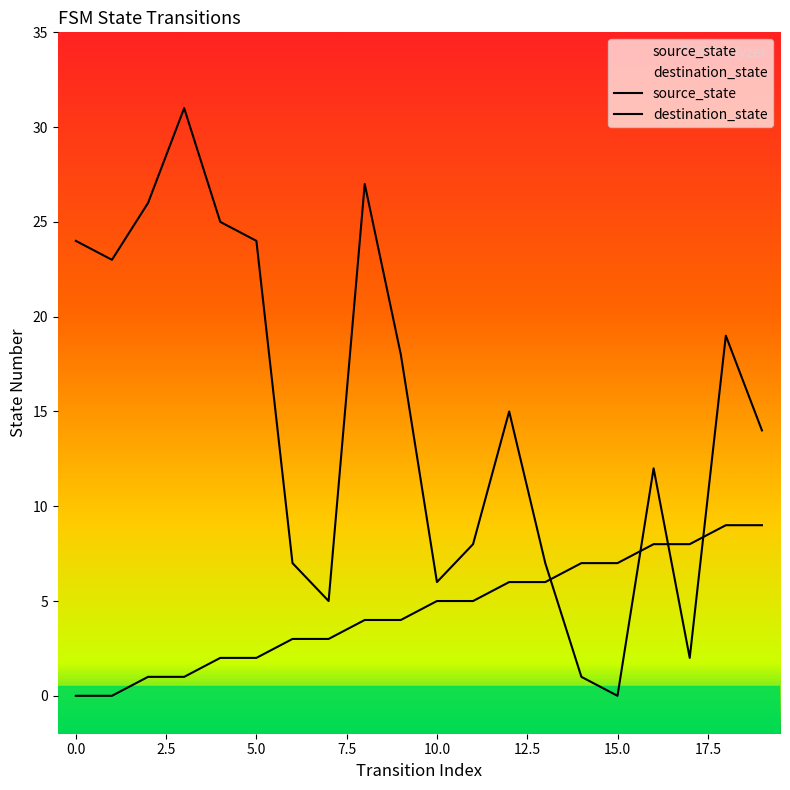

What is the difference between the second highest and second lowest values in the source_state series?

9